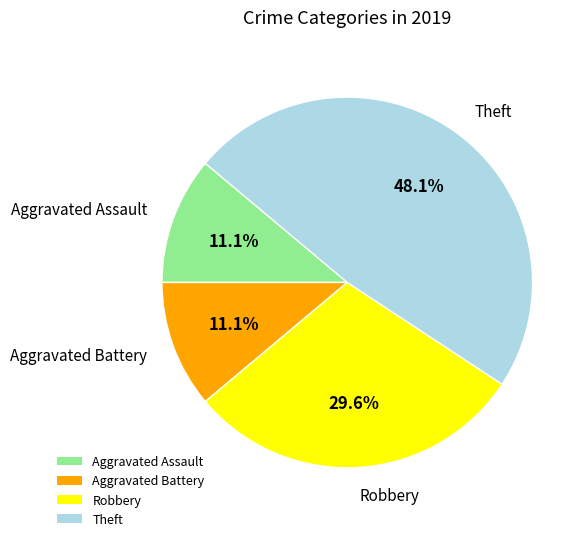

True or false: Robbery accounts for 38% of the total.

False